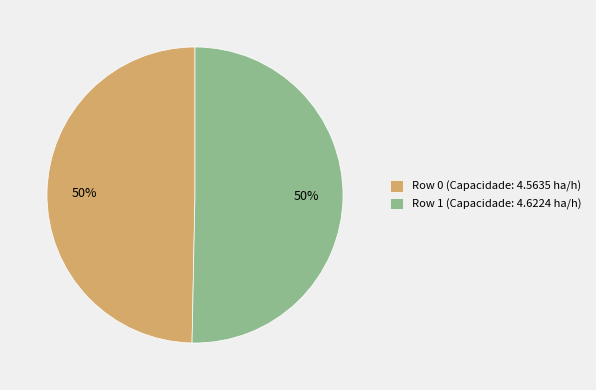

To the nearest percent, what is the average slice percentage?

50%